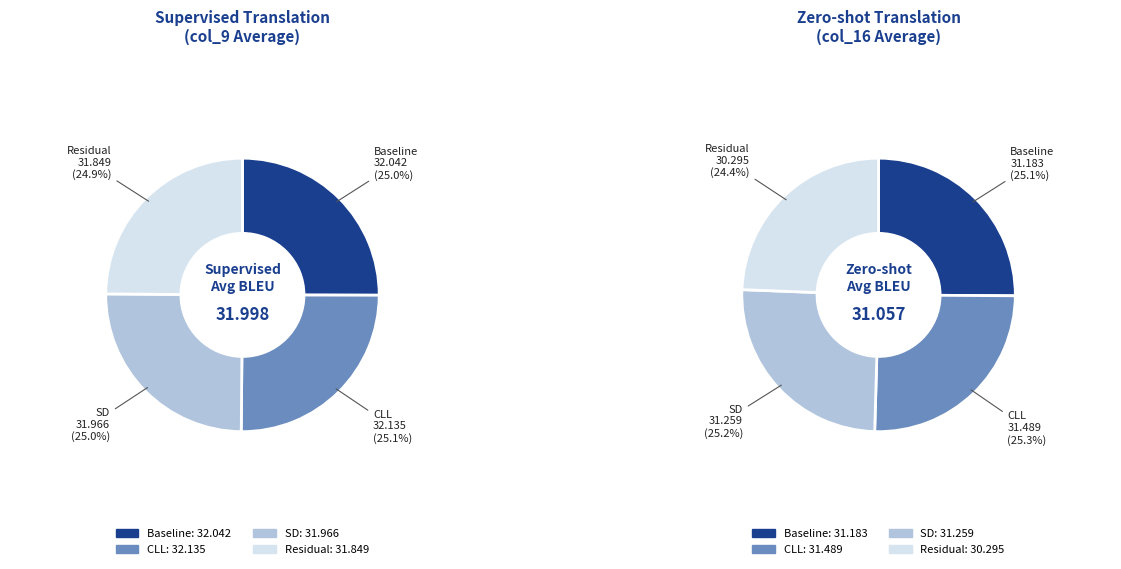

Count the number of slices in the pie.

4